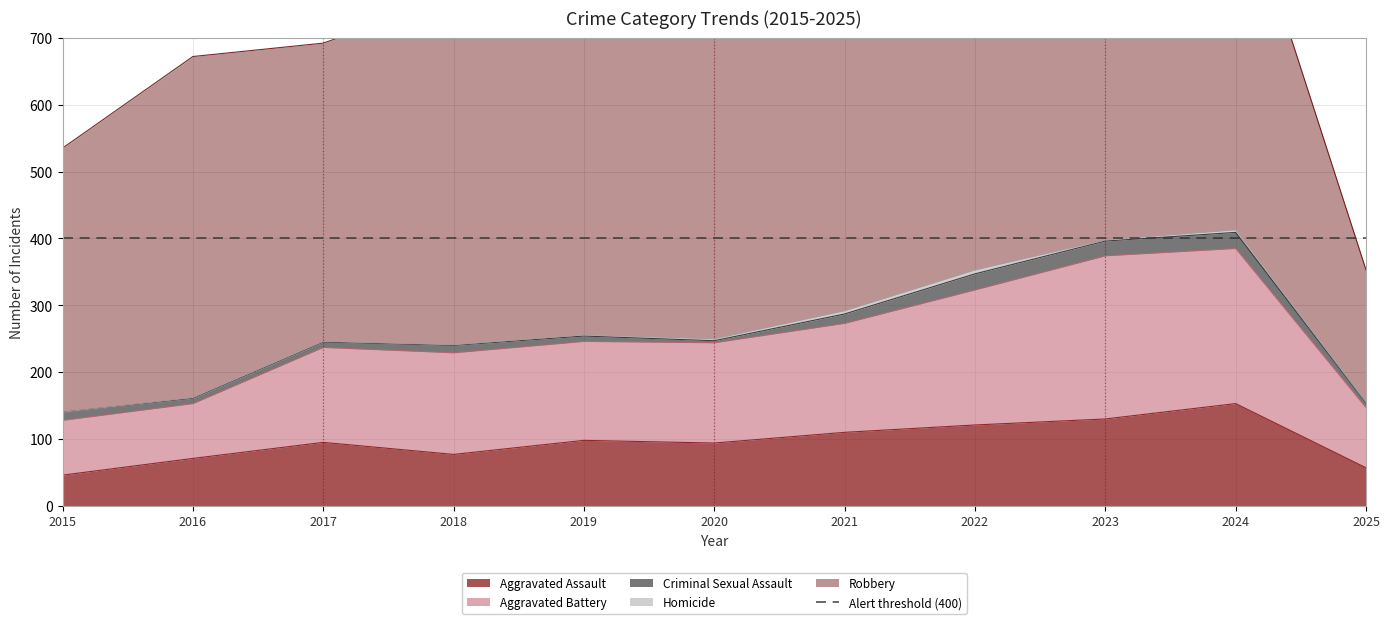

Which series has the largest total across all categories?

Robbery